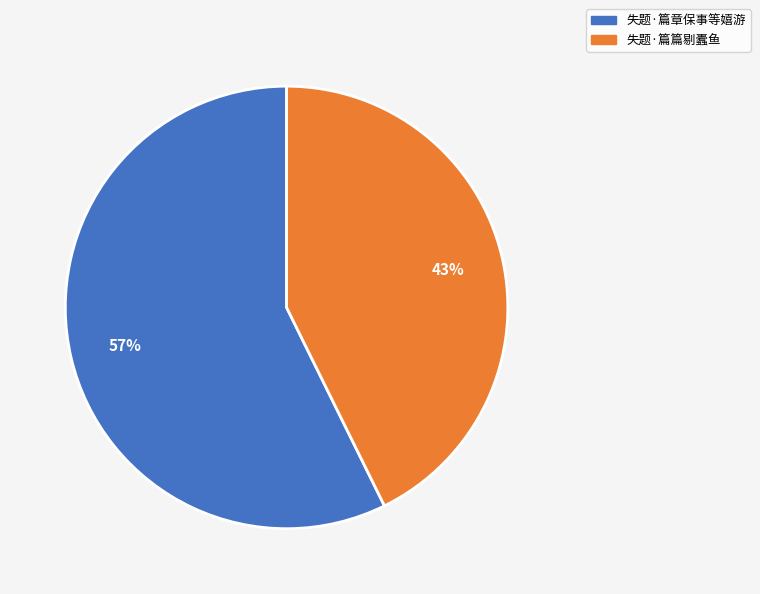

What percentage is the 失题·篇篇剔蠹鱼 slice, to the nearest percent?

43%